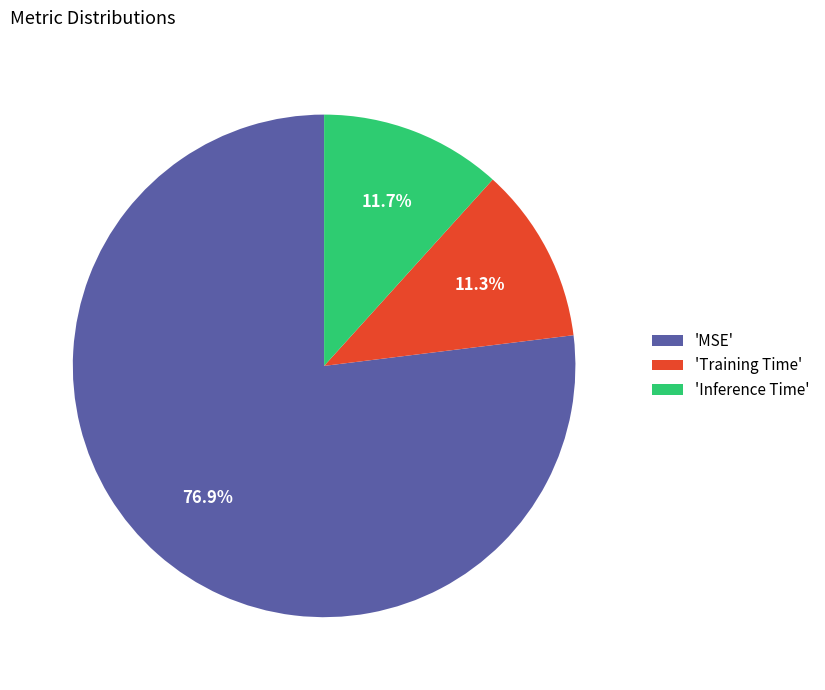

How many segments does this pie chart have?

3